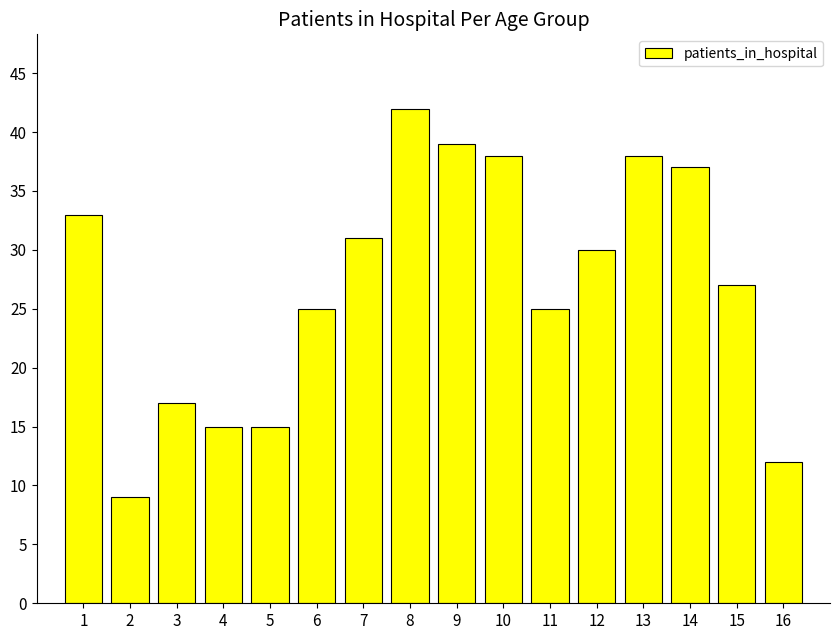

What is the smallest value displayed?

9